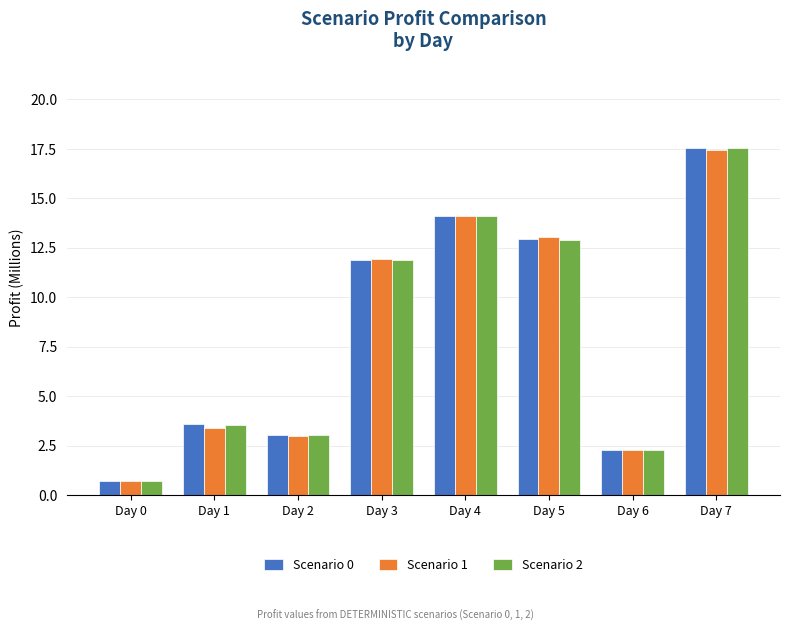

What is the difference between the maximum and minimum values in the Scenario 0 series?

16.8